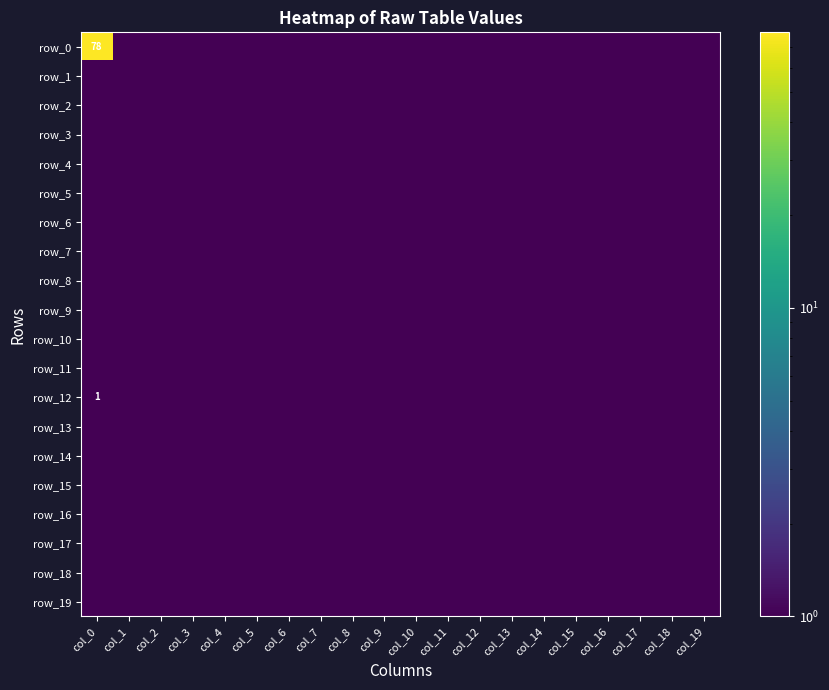

Reading left to right, transcribe all the data shown in this chart.

row_0: 78.0	0.5	0.5	0.5	0.5	0.5	0.5	0.5	0.5	0.5	0.5	0.5	0.5	0.5	0.5	0.5	0.5	0.5	0.5	0.5
row_1: 0.5	0.5	0.5	0.5	0.5	0.5	0.5	0.5	0.5	0.5	0.5	0.5	0.5	0.5	0.5	0.5	0.5	0.5	0.5	0.5
row_2: 0.5	0.5	0.5	0.5	0.5	0.5	0.5	0.5	0.5	0.5	0.5	0.5	0.5	0.5	0.5	0.5	0.5	0.5	0.5	0.5
row_3: 0.5	0.5	0.5	0.5	0.5	0.5	0.5	0.5	0.5	0.5	0.5	0.5	0.5	0.5	0.5	0.5	0.5	0.5	0.5	0.5
row_4: 0.5	0.5	0.5	0.5	0.5	0.5	0.5	0.5	0.5	0.5	0.5	0.5	0.5	0.5	0.5	0.5	0.5	0.5	0.5	0.5
row_5: 0.5	0.5	0.5	0.5	0.5	0.5	0.5	0.5	0.5	0.5	0.5	0.5	0.5	0.5	0.5	0.5	0.5	0.5	0.5	0.5
row_6: 0.5	0.5	0.5	0.5	0.5	0.5	0.5	0.5	0.5	0.5	0.5	0.5	0.5	0.5	0.5	0.5	0.5	0.5	0.5	0.5
row_7: 0.5	0.5	0.5	0.5	0.5	0.5	0.5	0.5	0.5	0.5	0.5	0.5	0.5	0.5	0.5	0.5	0.5	0.5	0.5	0.5
row_8: 0.5	0.5	0.5	0.5	0.5	0.5	0.5	0.5	0.5	0.5	0.5	0.5	0.5	0.5	0.5	0.5	0.5	0.5	0.5	0.5
row_9: 0.5	0.5	0.5	0.5	0.5	0.5	0.5	0.5	0.5	0.5	0.5	0.5	0.5	0.5	0.5	0.5	0.5	0.5	0.5	0.5
row_10: 0.5	0.5	0.5	0.5	0.5	0.5	0.5	0.5	0.5	0.5	0.5	0.5	0.5	0.5	0.5	0.5	0.5	0.5	0.5	0.5
row_11: 0.5	0.5	0.5	0.5	0.5	0.5	0.5	0.5	0.5	0.5	0.5	0.5	0.5	0.5	0.5	0.5	0.5	0.5	0.5	0.5
row_12: 1.0	0.5	0.5	0.5	0.5	0.5	0.5	0.5	0.5	0.5	0.5	0.5	0.5	0.5	0.5	0.5	0.5	0.5	0.5	0.5
row_13: 0.5	0.5	0.5	0.5	0.5	0.5	0.5	0.5	0.5	0.5	0.5	0.5	0.5	0.5	0.5	0.5	0.5	0.5	0.5	0.5
row_14: 0.5	0.5	0.5	0.5	0.5	0.5	0.5	0.5	0.5	0.5	0.5	0.5	0.5	0.5	0.5	0.5	0.5	0.5	0.5	0.5
row_15: 0.5	0.5	0.5	0.5	0.5	0.5	0.5	0.5	0.5	0.5	0.5	0.5	0.5	0.5	0.5	0.5	0.5	0.5	0.5	0.5
row_16: 0.5	0.5	0.5	0.5	0.5	0.5	0.5	0.5	0.5	0.5	0.5	0.5	0.5	0.5	0.5	0.5	0.5	0.5	0.5	0.5
row_17: 0.5	0.5	0.5	0.5	0.5	0.5	0.5	0.5	0.5	0.5	0.5	0.5	0.5	0.5	0.5	0.5	0.5	0.5	0.5	0.5
row_18: 0.5	0.5	0.5	0.5	0.5	0.5	0.5	0.5	0.5	0.5	0.5	0.5	0.5	0.5	0.5	0.5	0.5	0.5	0.5	0.5
row_19: 0.5	0.5	0.5	0.5	0.5	0.5	0.5	0.5	0.5	0.5	0.5	0.5	0.5	0.5	0.5	0.5	0.5	0.5	0.5	0.5